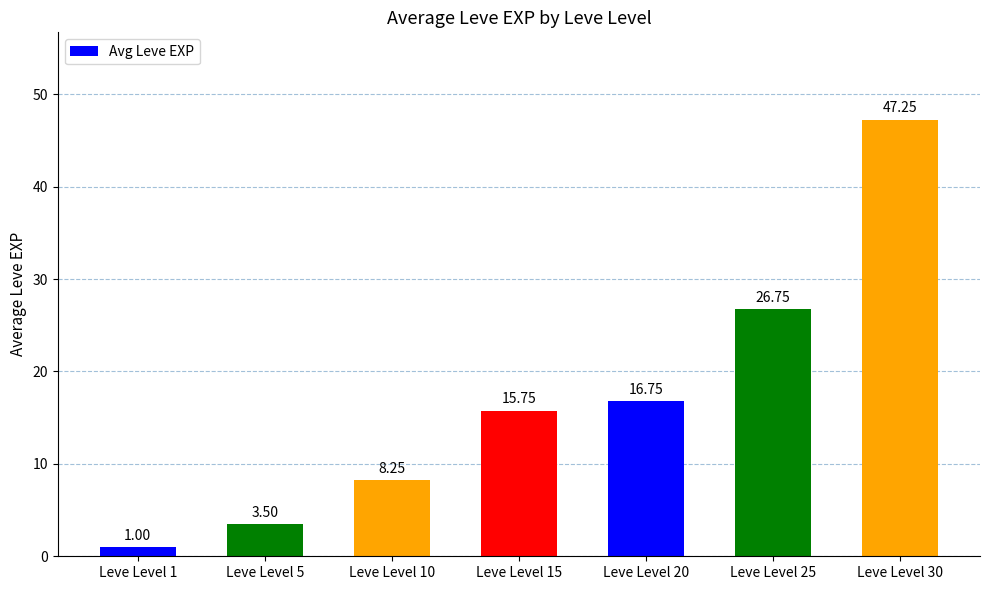

Which category has the highest value across all series?

Leve Level 30